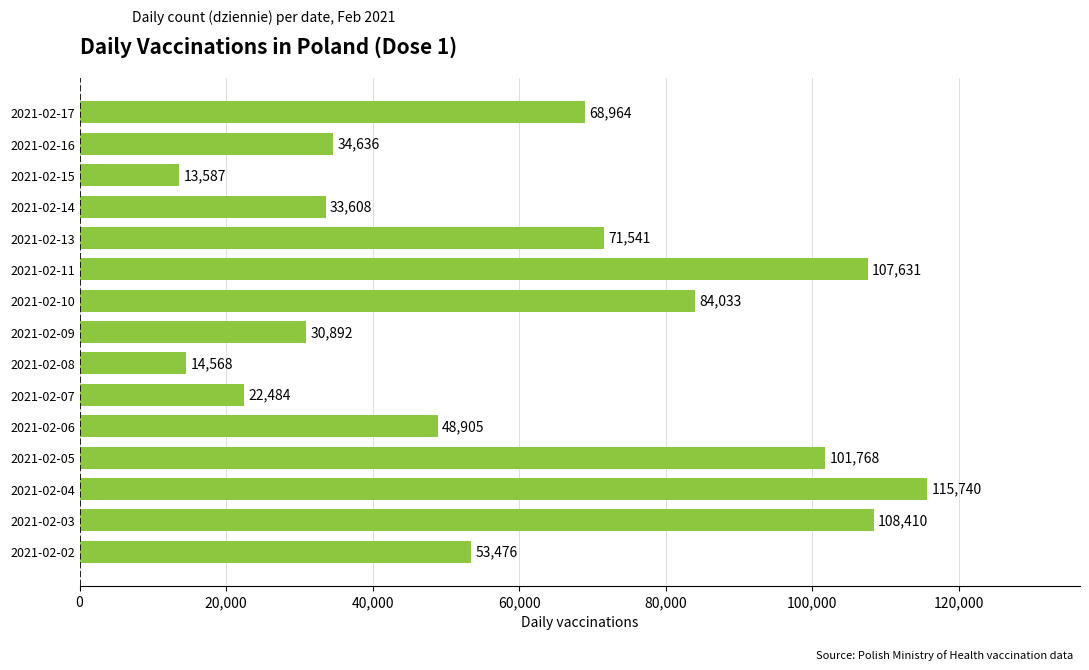

What value does the data have at 2021-02-06, to the nearest 100?

48900